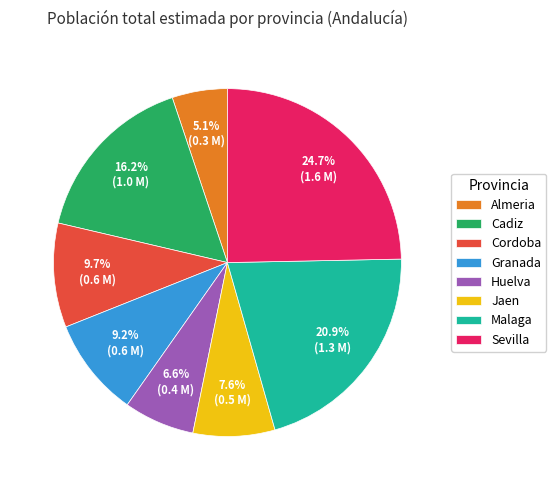

Approximately how many times larger is the value at Cadiz compared to Almeria?

3.2